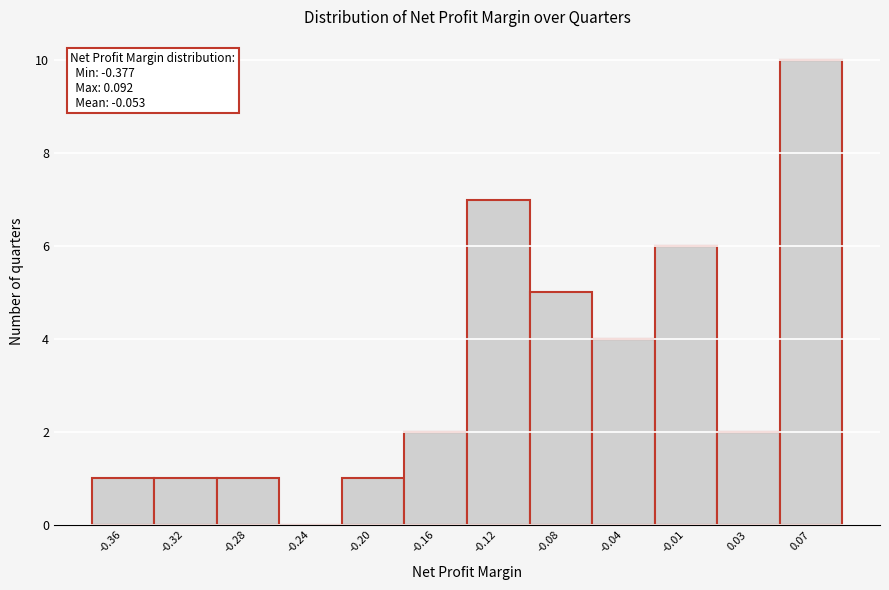

Which range on the x-axis has the tallest bar?

0.055 to 0.090